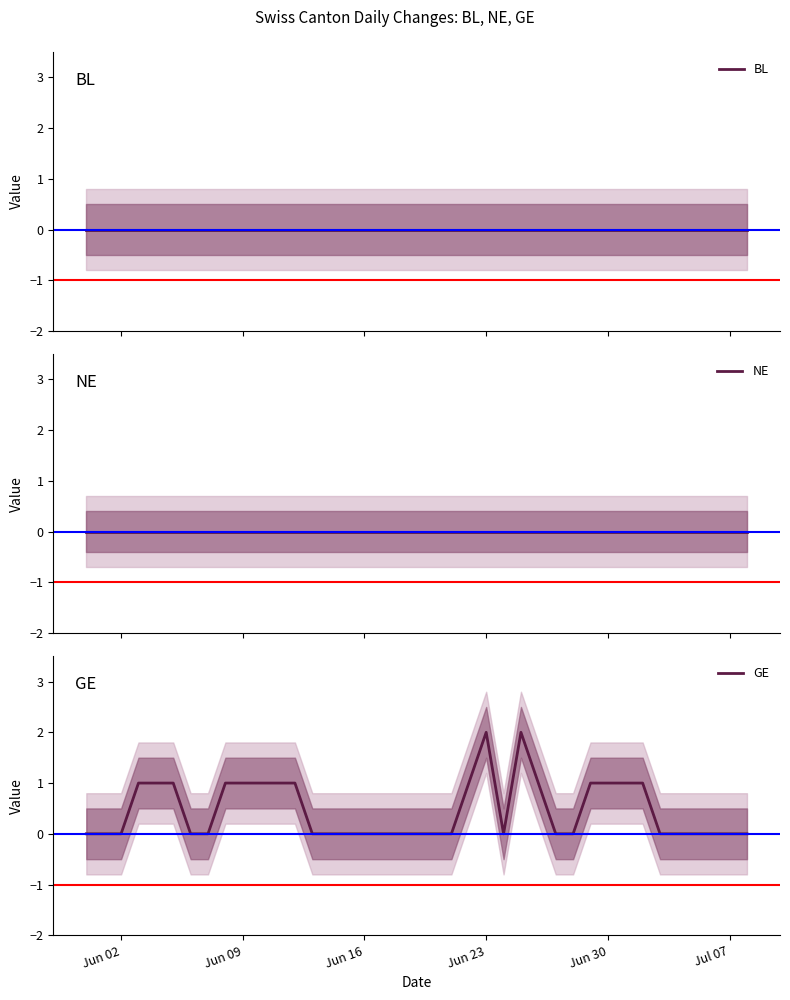

Which label corresponds to the smallest value in the chart?

Jun 02